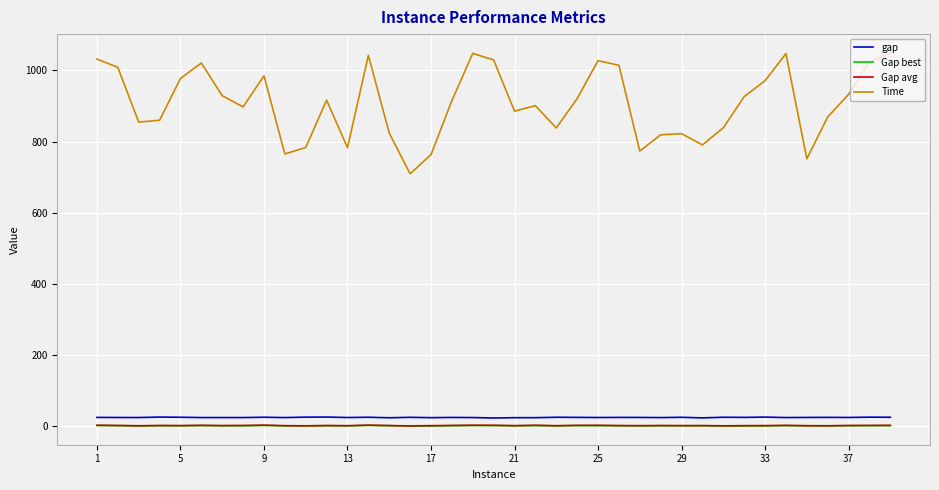

Which series has the largest range (max minus min)?

Time